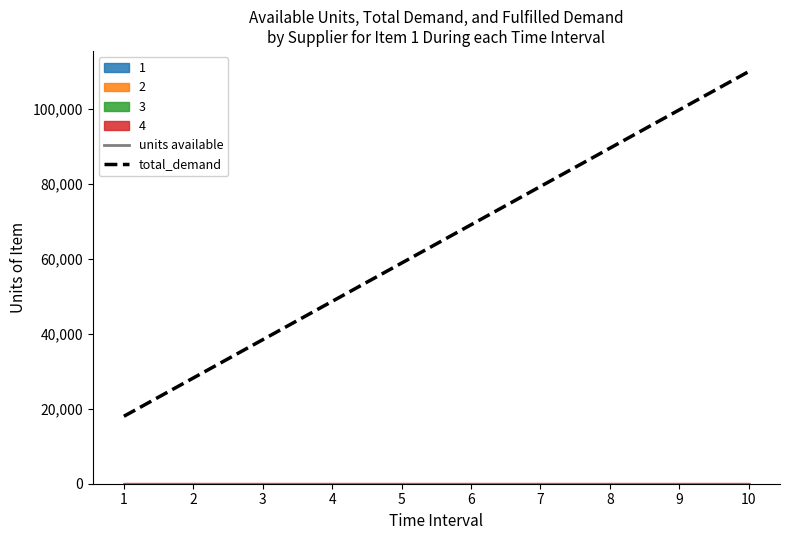

True or false: total_demand has a value of 99777.8 at 9.

True